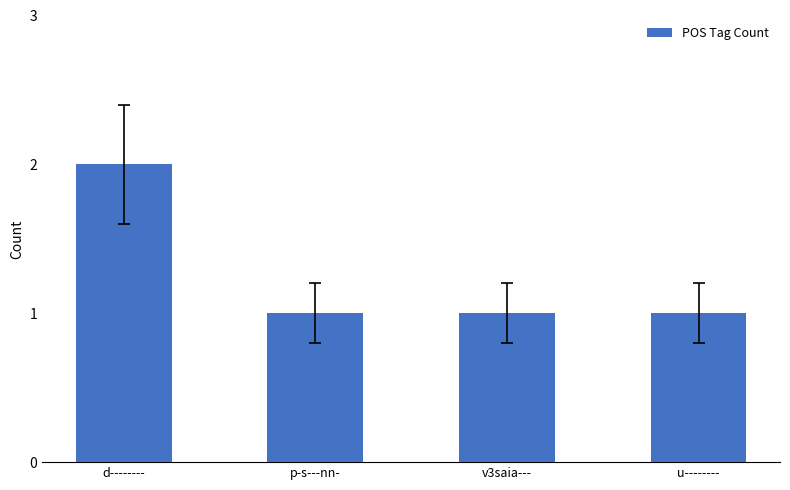

What is the approximate value at d--------?

2